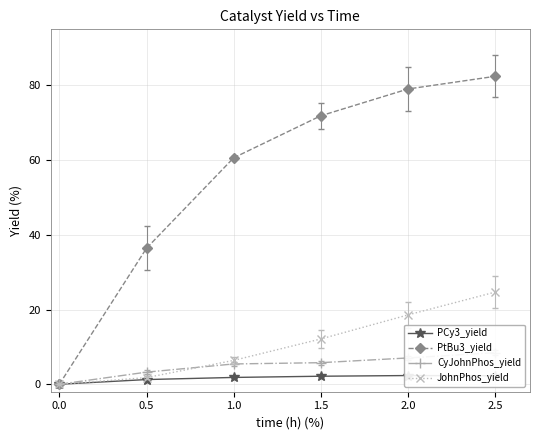

Reading left to right, list all the values displayed in this chart.

PCy3_yield: 0.0	1.3	1.8	2.1	2.3	2.3
PtBu3_yield: 0.0	36.4	60.6	71.9	79.0	82.4
CyJohnPhos_yield: 0.0	3.2	5.4	5.8	7.0	8.5
JohnPhos_yield: 0.0	1.8	6.4	12.1	18.6	24.7